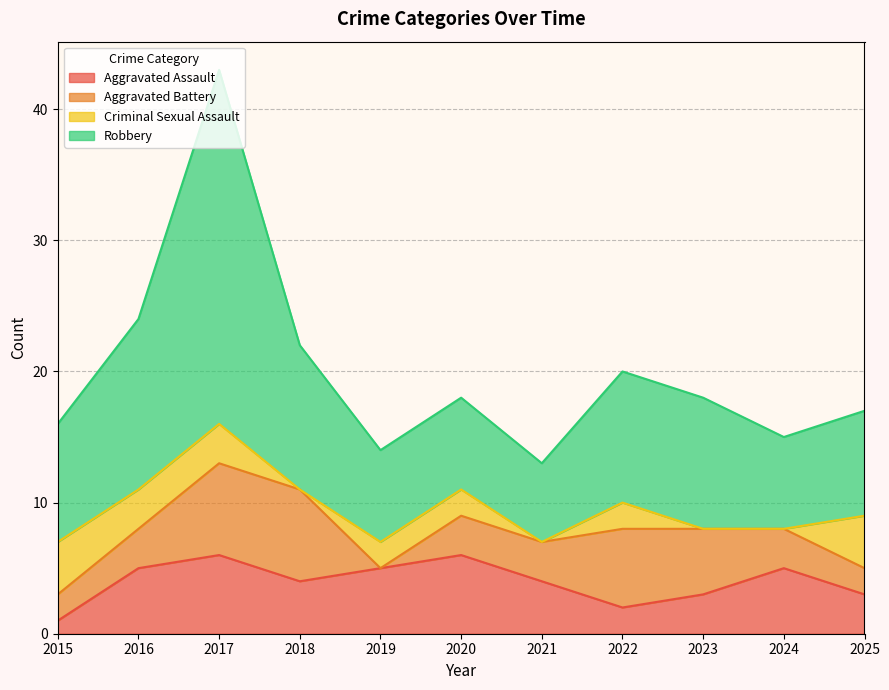

True or false: Aggravated Assault has a value of 5 at 2025.

False